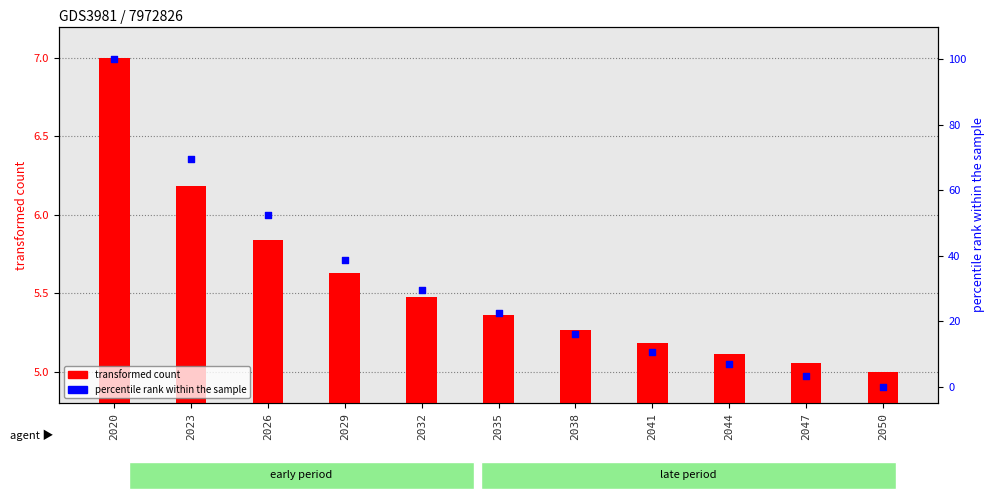

What is the total value across all series at 2032?

35.0